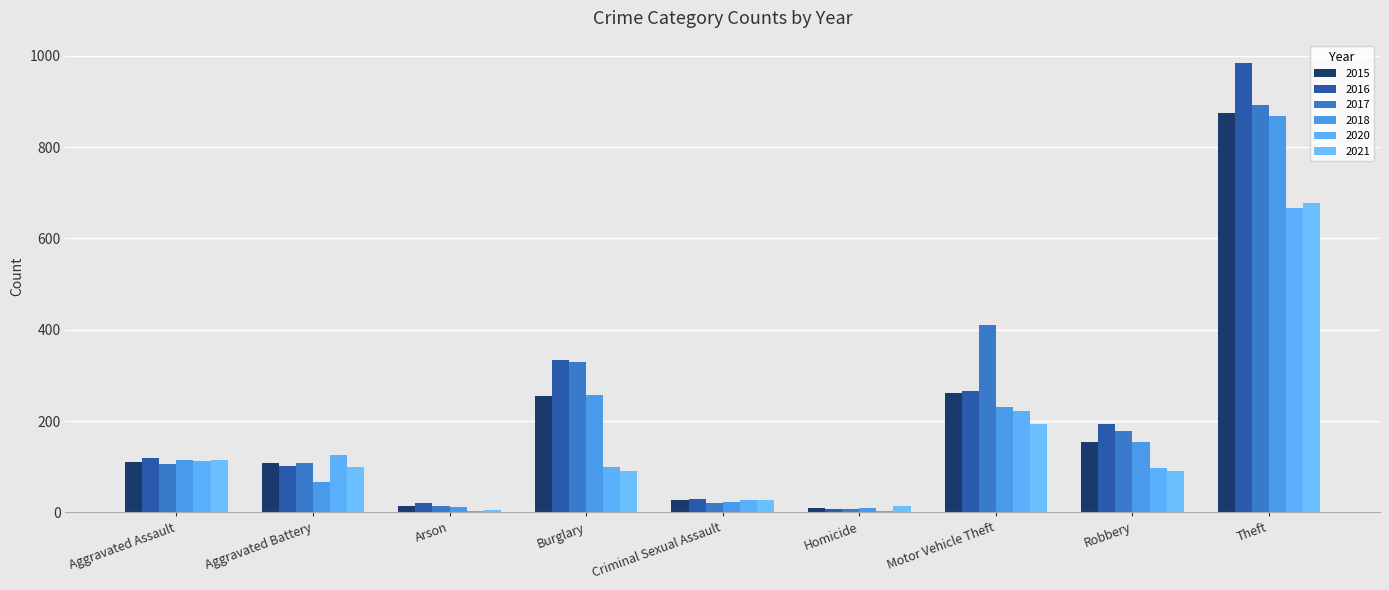

What position from the right is Aggravated Assault?

9